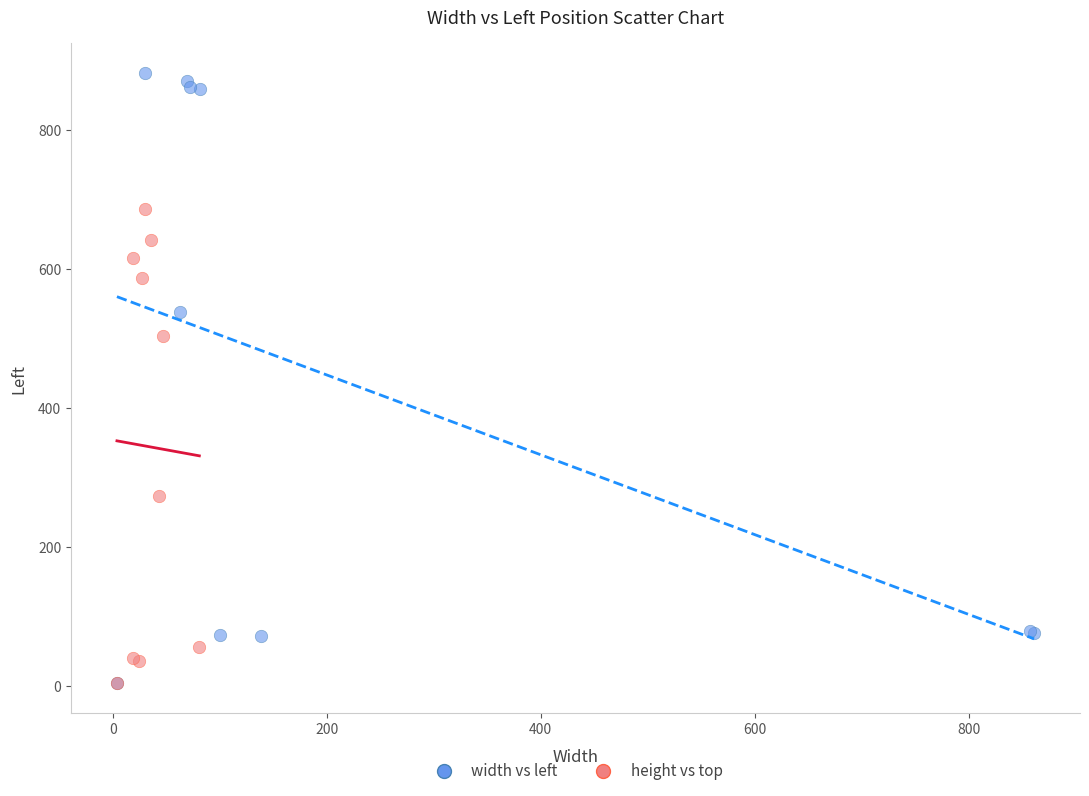

Which series has the largest Y range (max minus min)?

width vs left